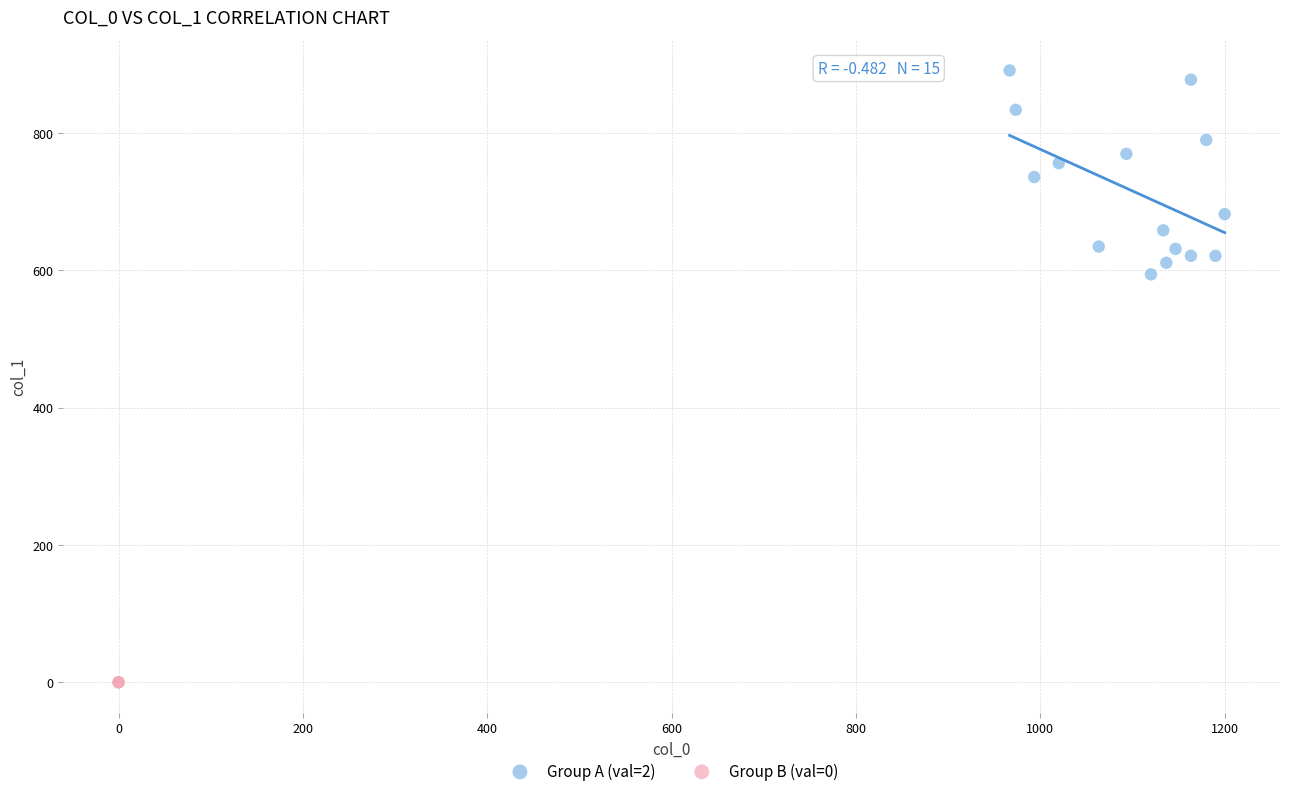

Which series reaches the maximum Y coordinate?

Group A (val=2)